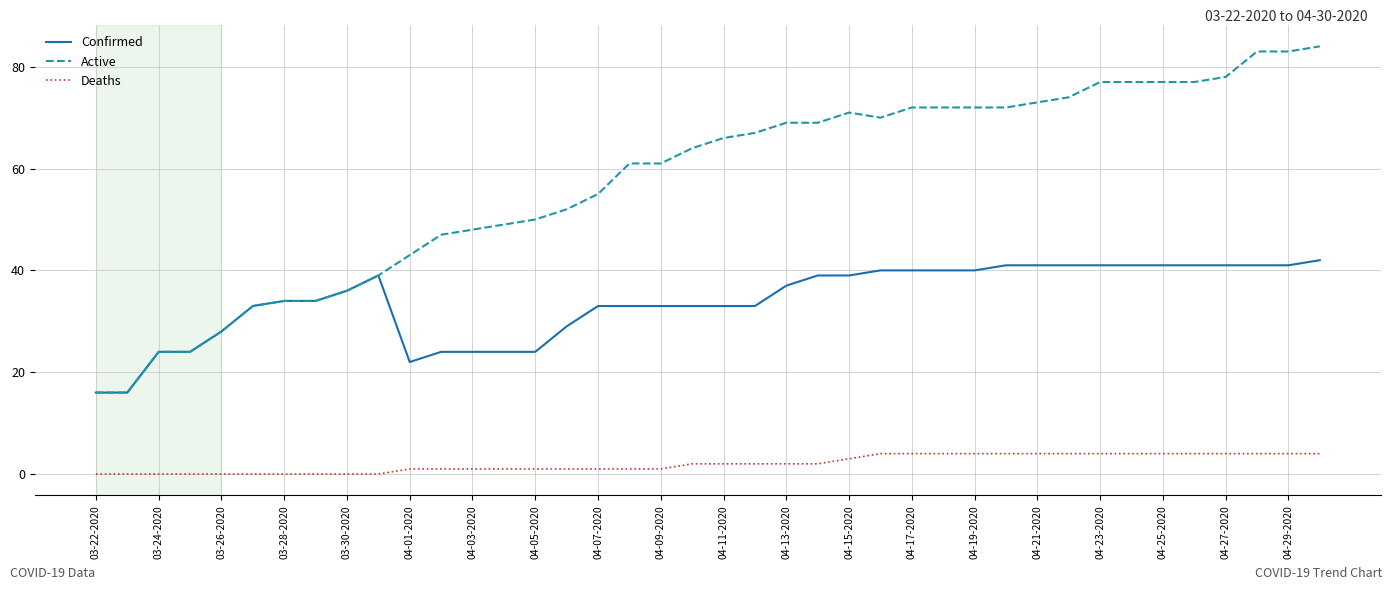

What is the difference between the second highest and second lowest values in the Active series?

67